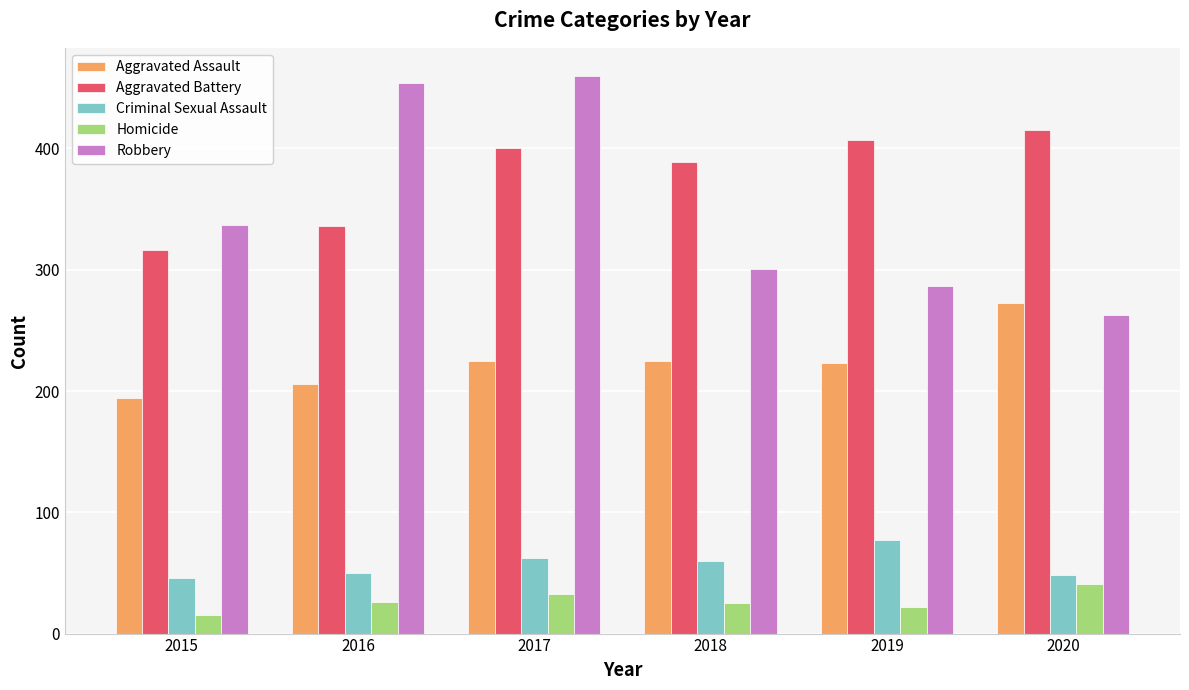

List the series in order of their peak value, highest first.

Robbery, Aggravated Battery, Aggravated Assault, Criminal Sexual Assault, Homicide